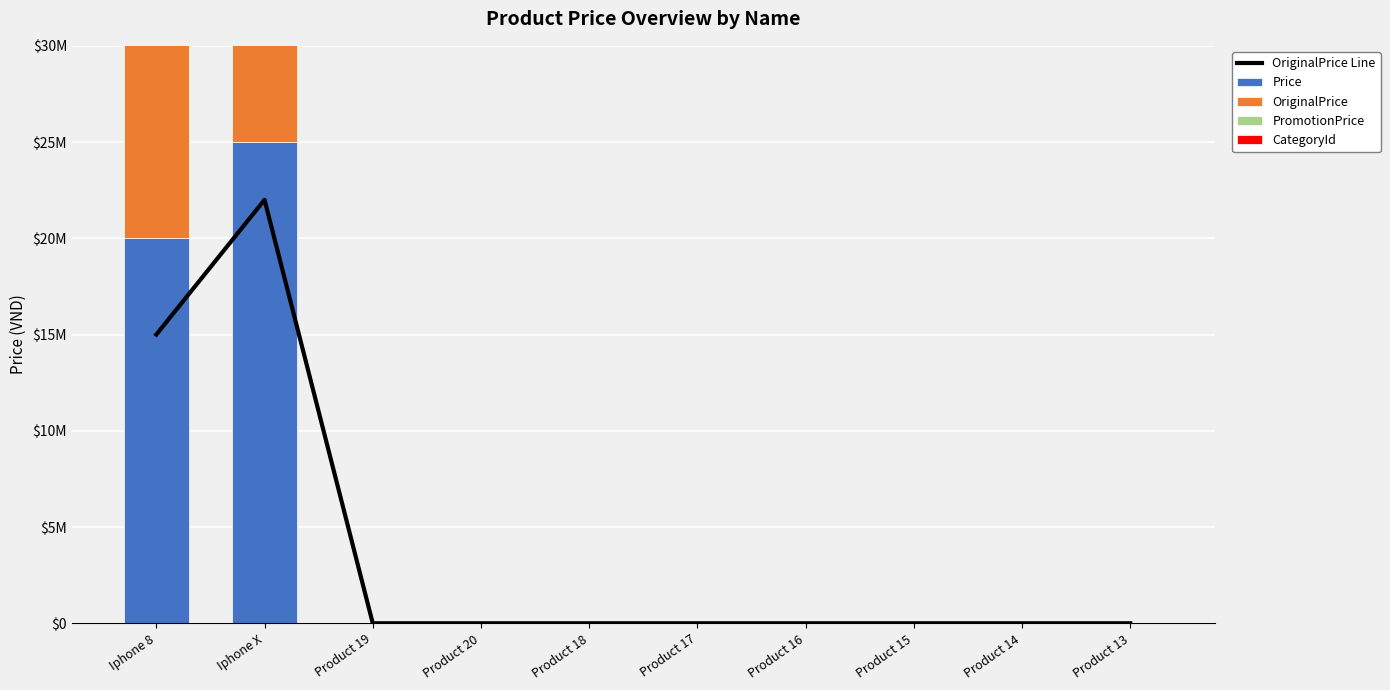

What is the total value across all series at Product 14?

3004